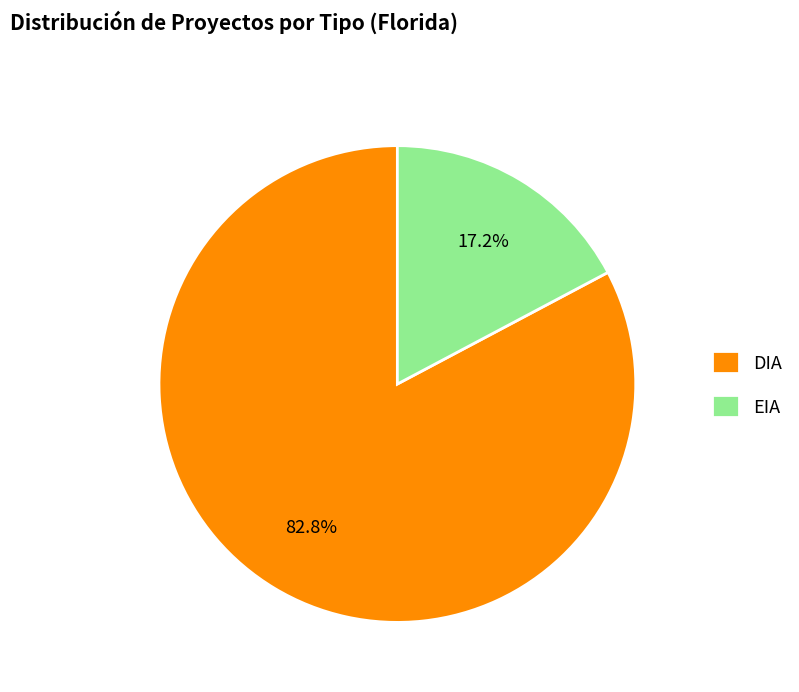

The EIA slice represents 17% of the pie. True or false?

True